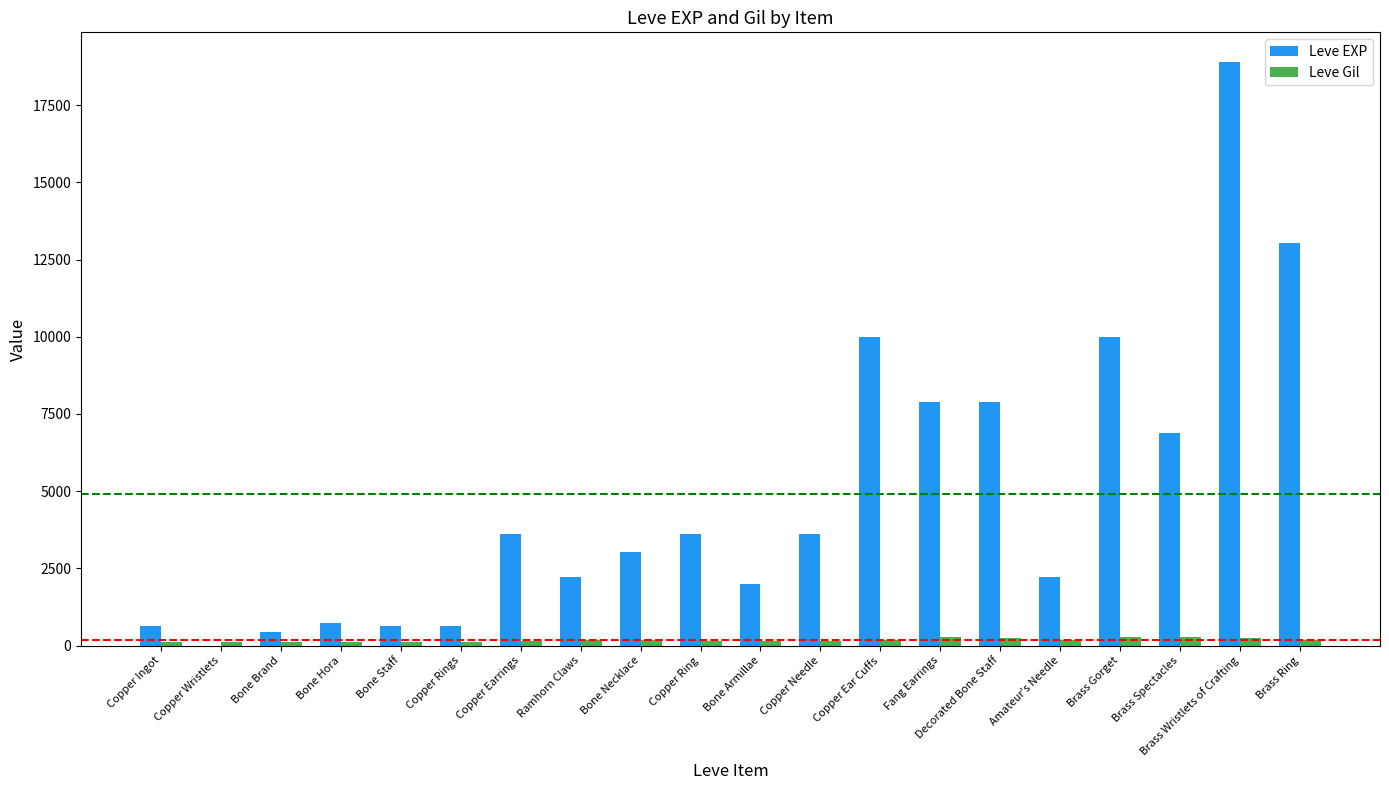

What is the maximum value for Leve EXP?

18910